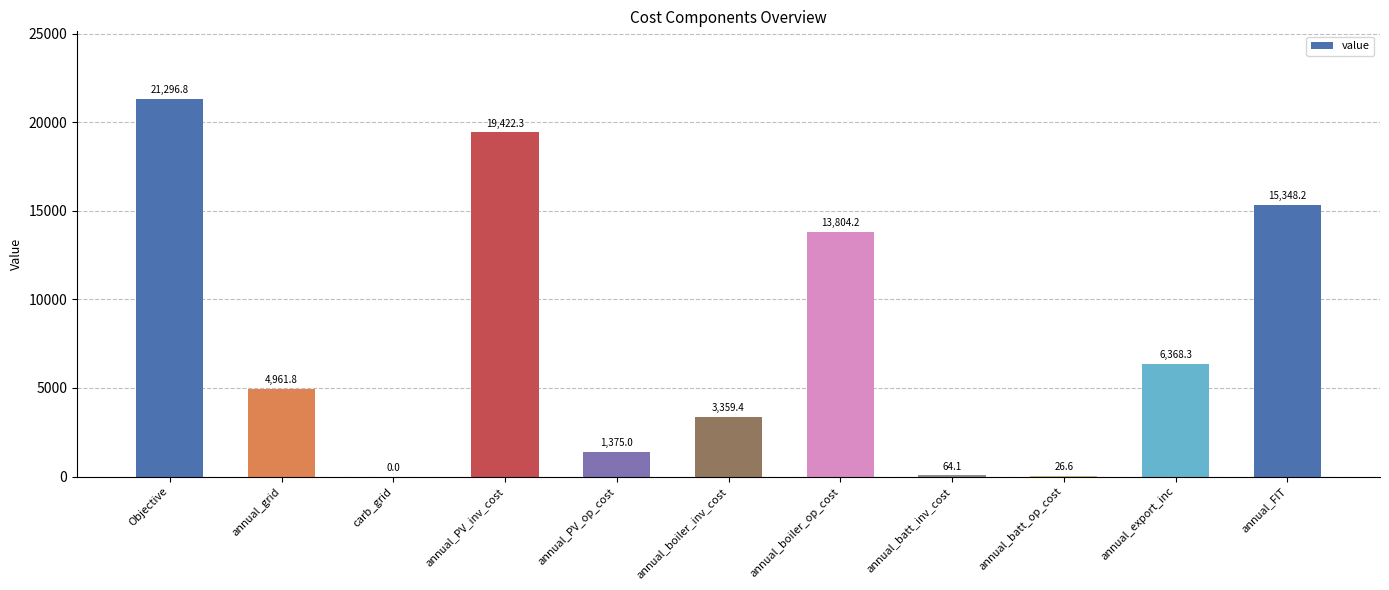

The value at annual_boiler_op_cost is 20405.6. True or false?

False